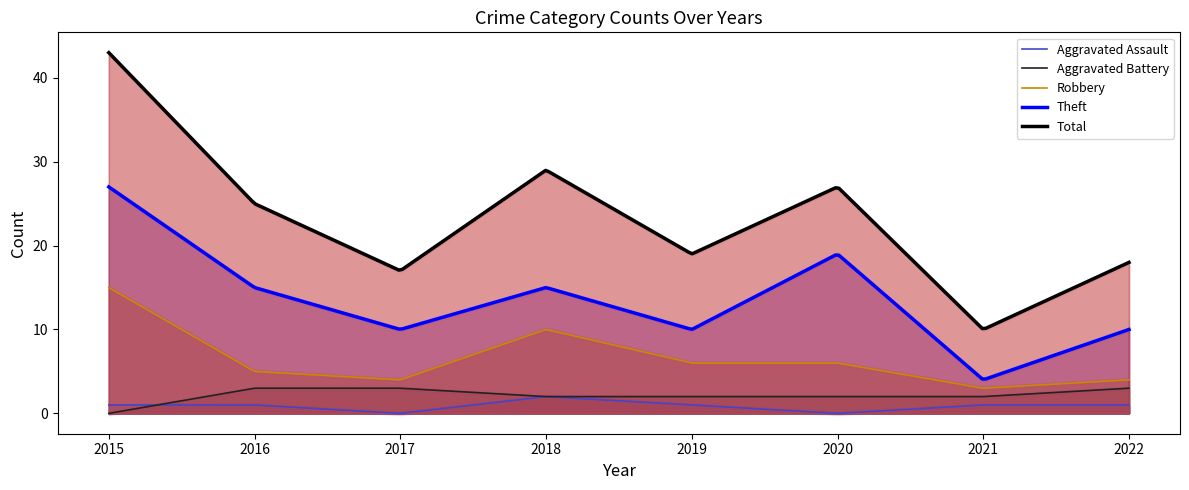

At which category does the chart reach its peak across all series?

2015